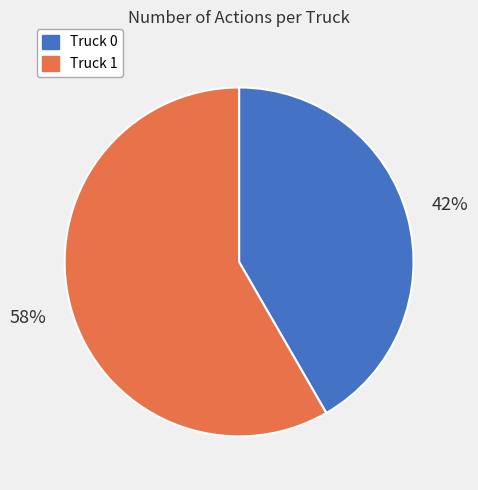

To the nearest percent, what portion does Truck 0 represent?

42%